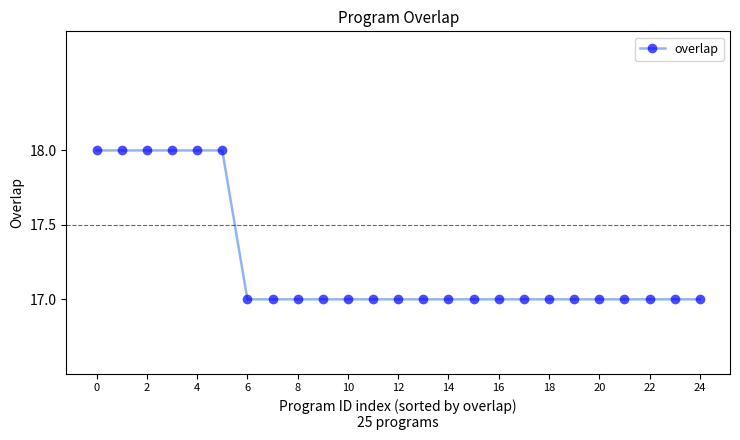

What is the smallest value displayed?

17